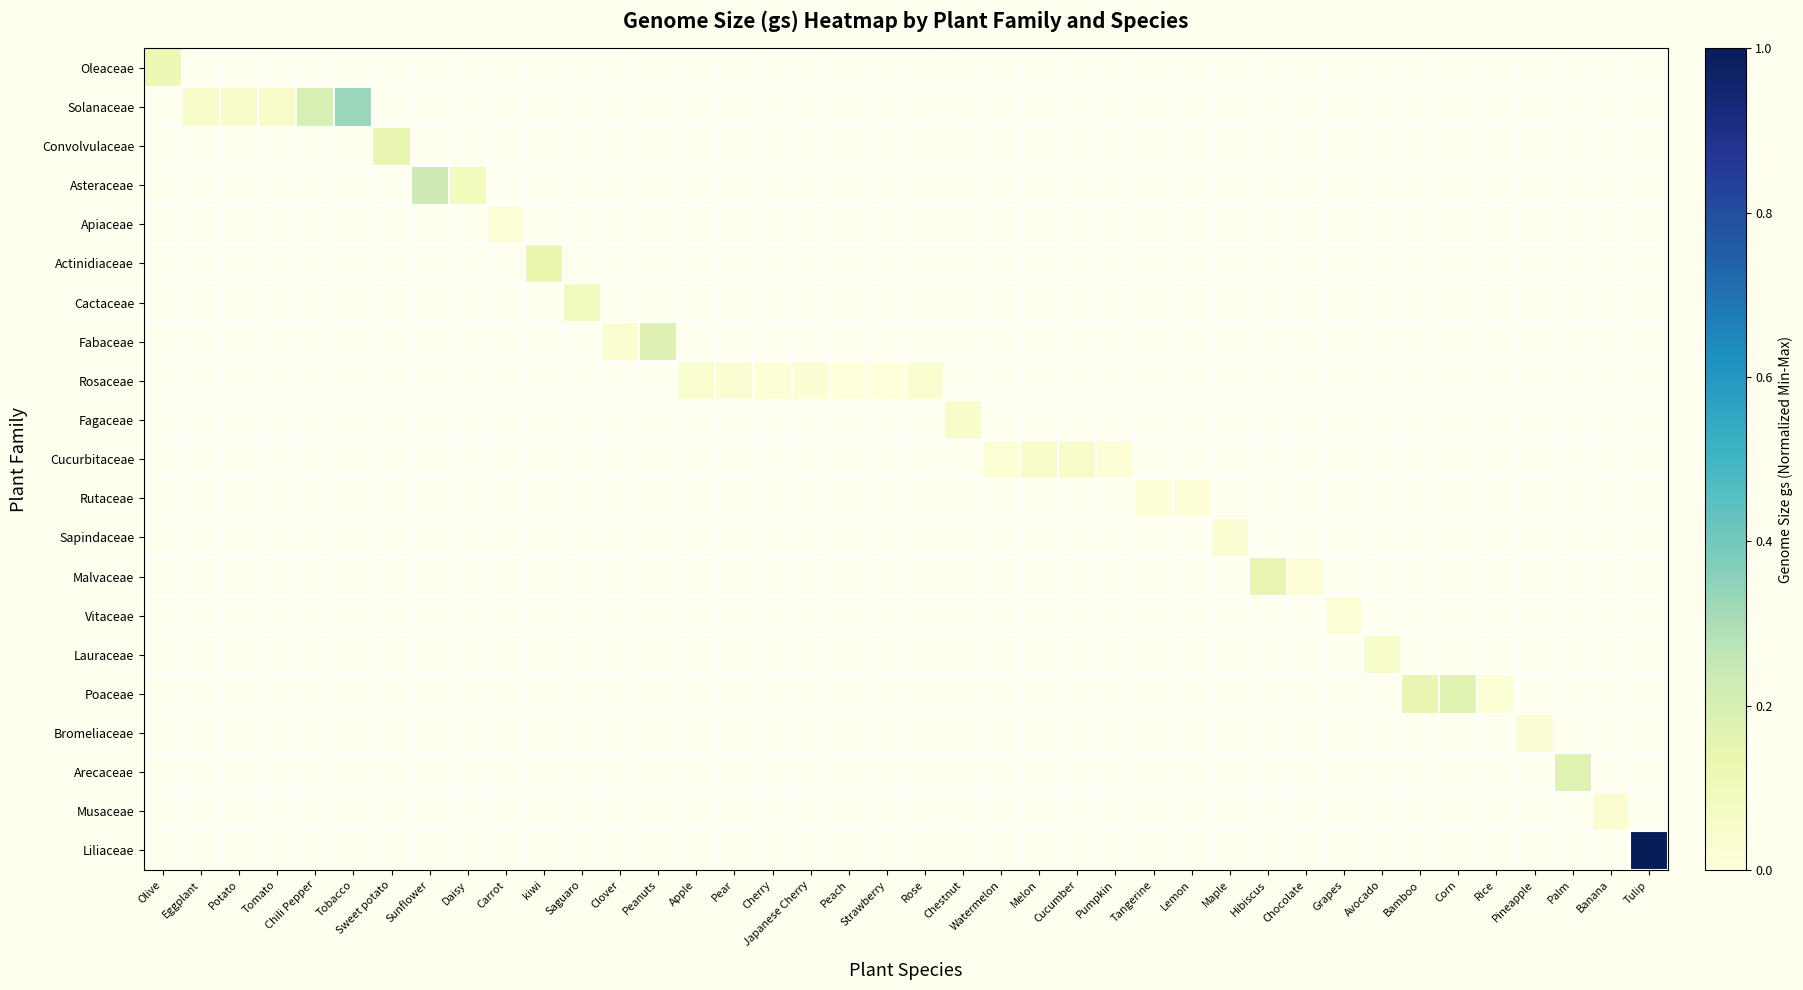

How many data points does each series have?

40